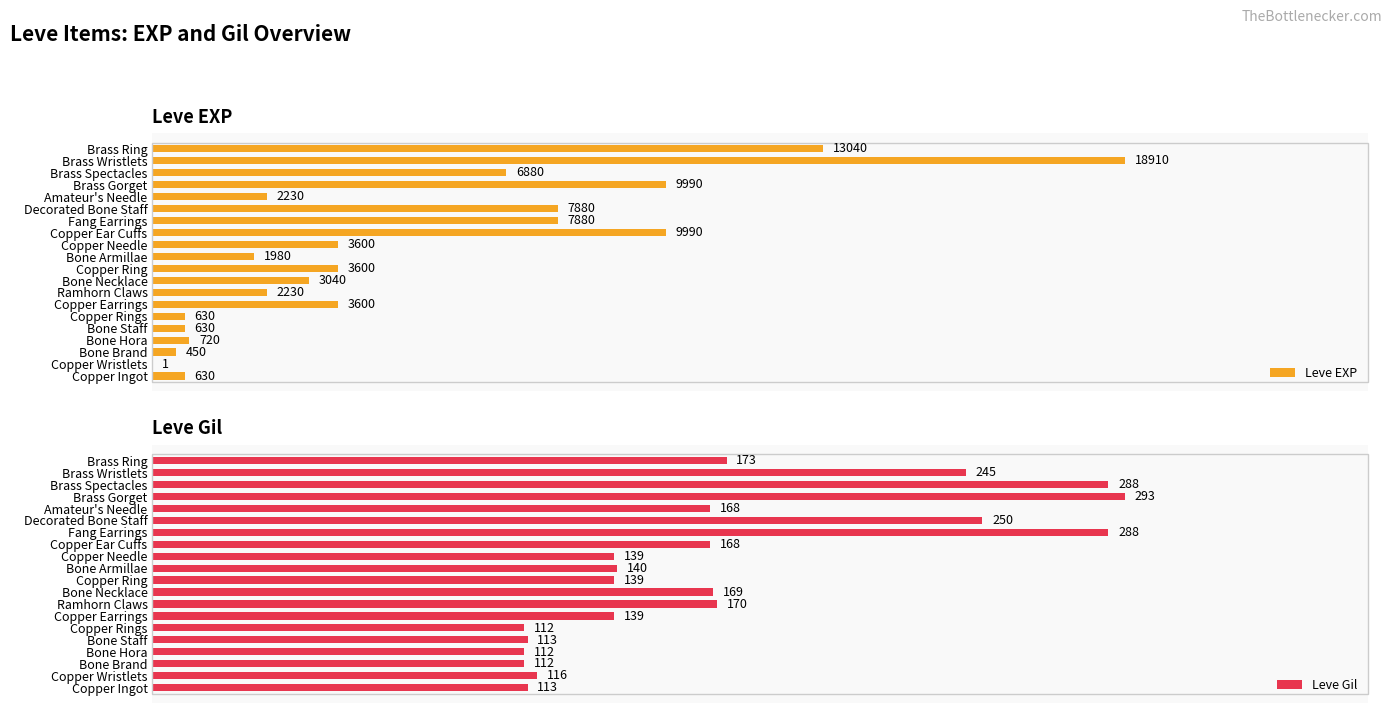

What is the minimum value shown in the chart?

1